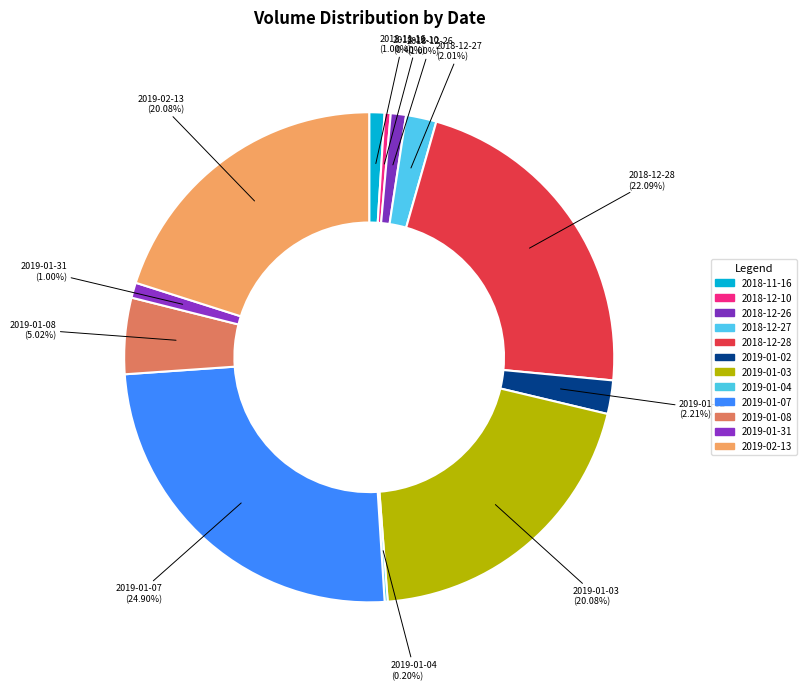

Approximately how many times larger is the value at 2019-02-13 compared to 2019-01-08?

4.0